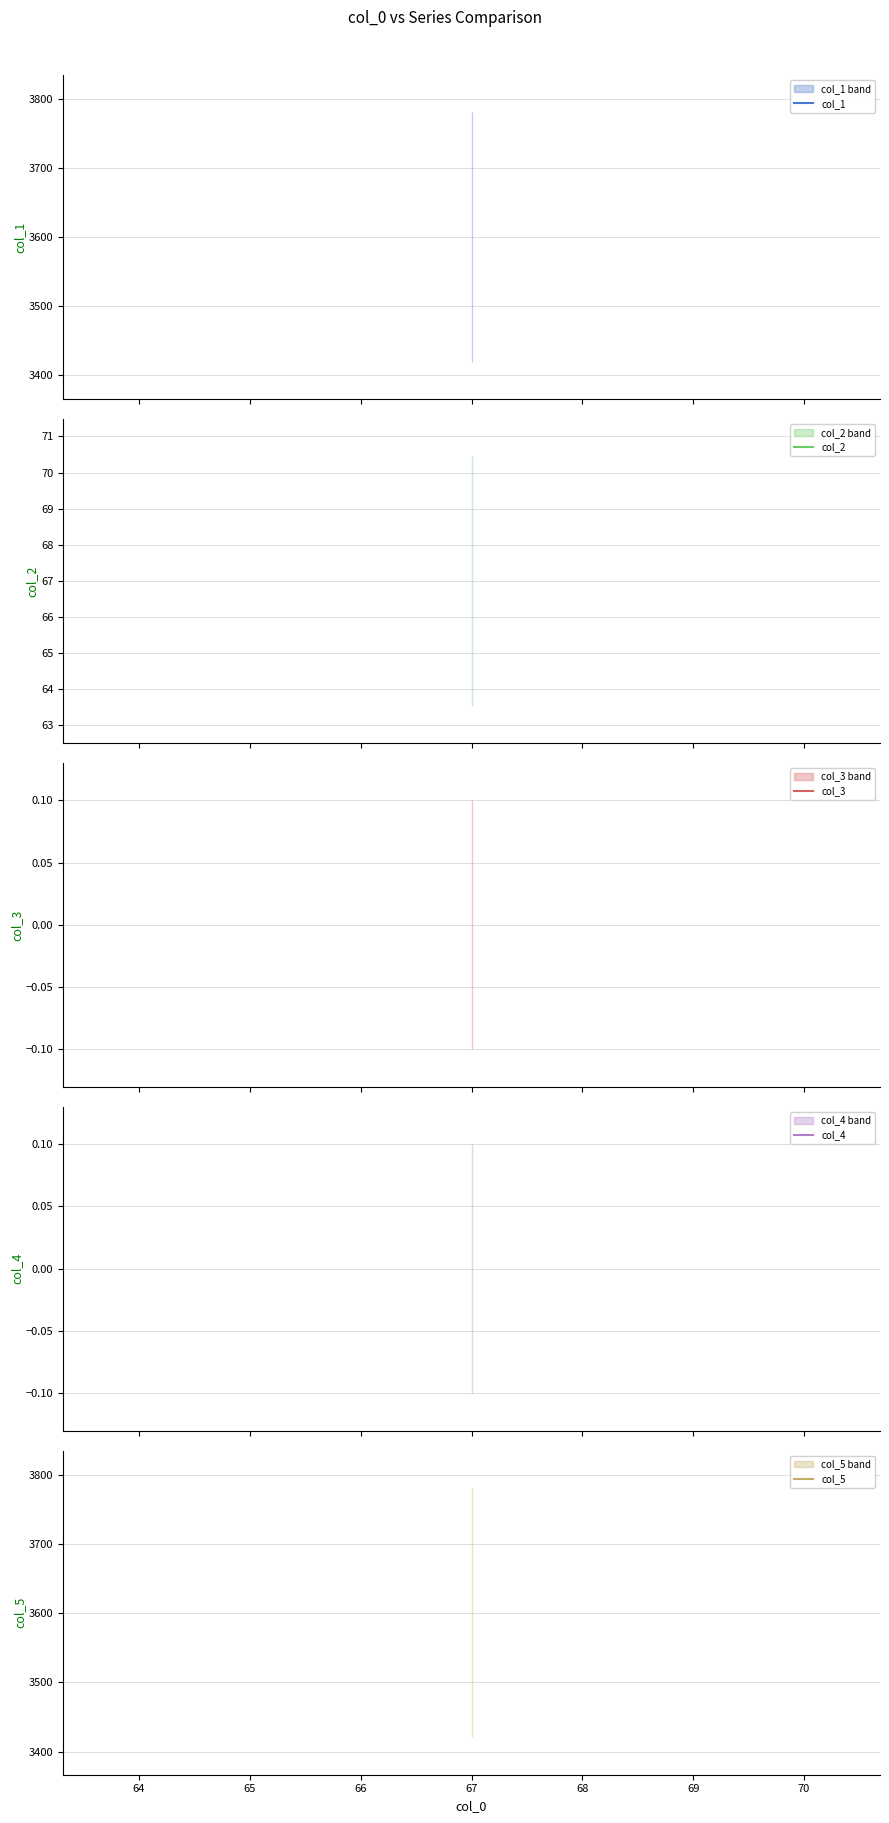

True or false: col_2 and col_4 intersect in this chart.

False